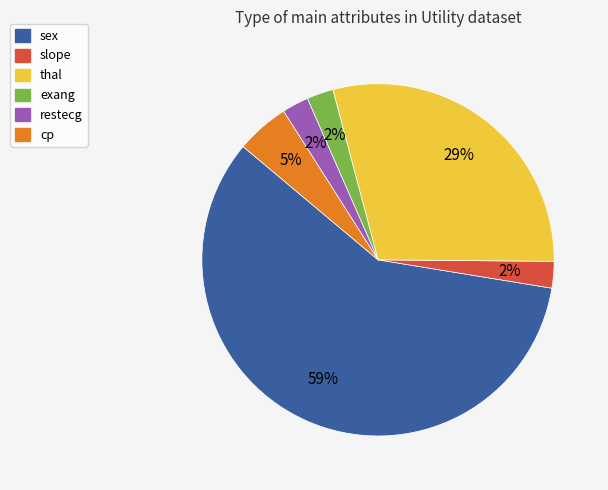

What is the majority slice?

sex